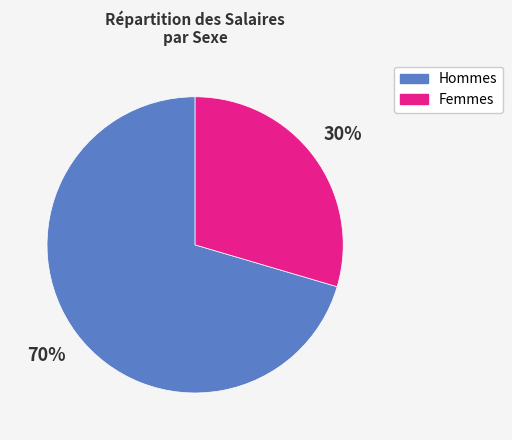

To the nearest percent, what is the average slice percentage?

50%